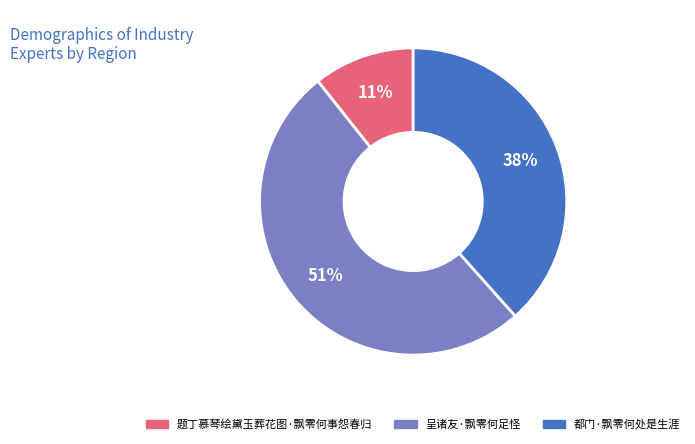

How many slices are in this pie chart?

3